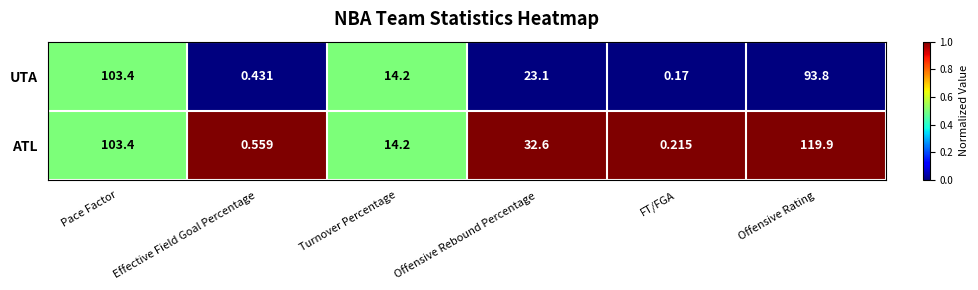

Rank the series by their maximum value, from lowest to highest.

UTA, ATL